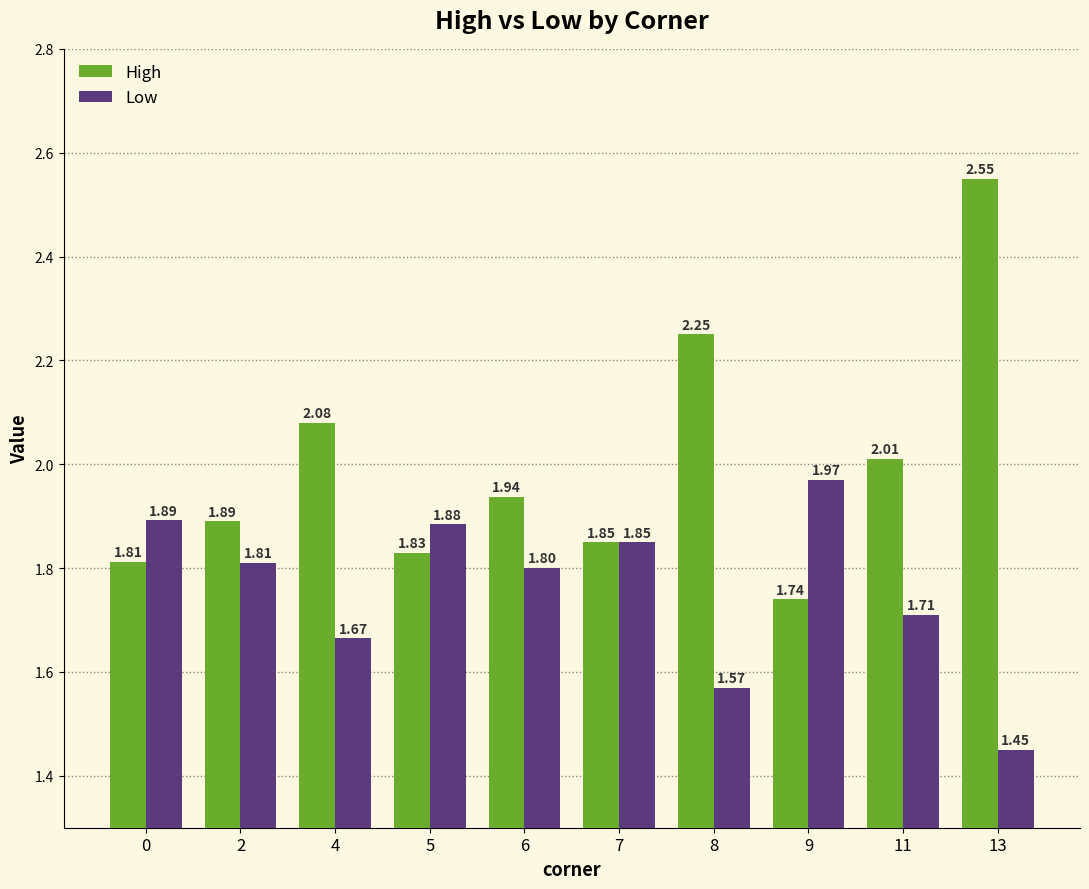

Read the Low value at 6.

1.8